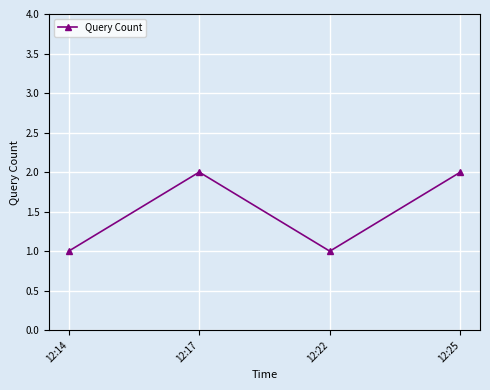

Where is the first local maximum?

12:17